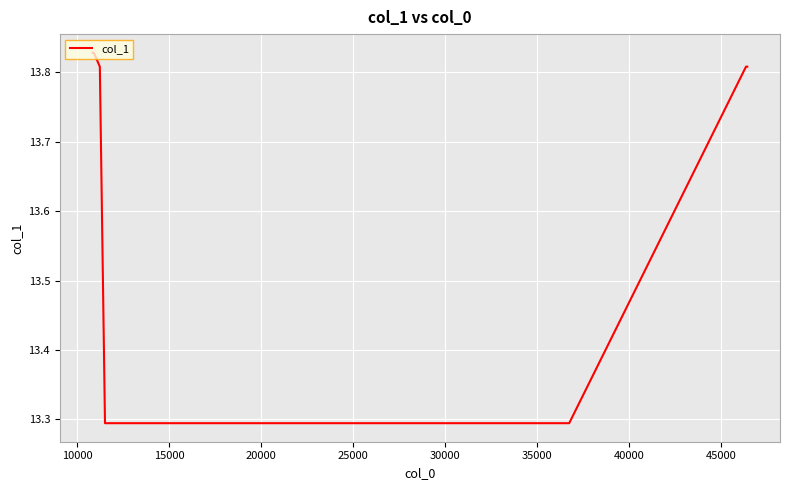

Count the values in the range 13 to 14.

8